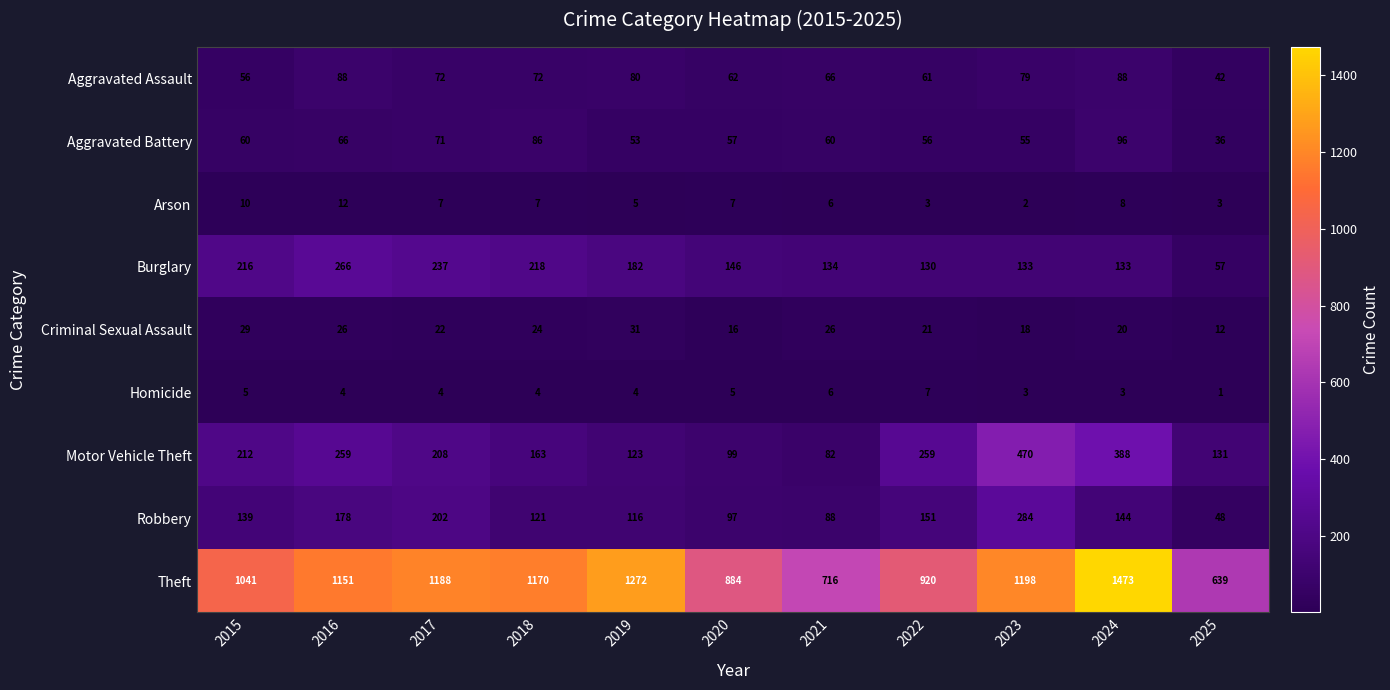

What is the sum of the Motor Vehicle Theft values at 2023 and 2016?

729